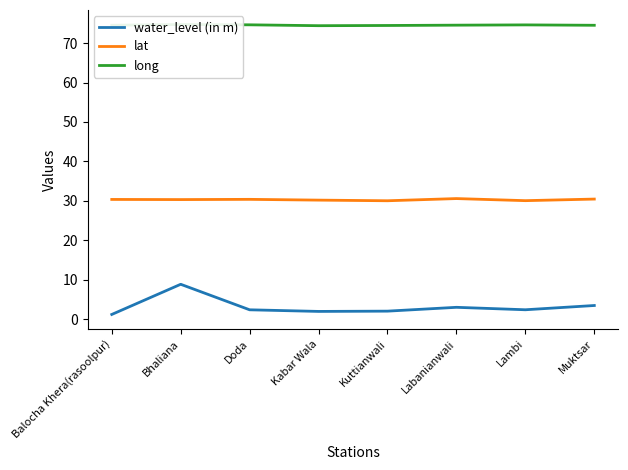

What is the label of the 3rd point from the right?

Labanianwali